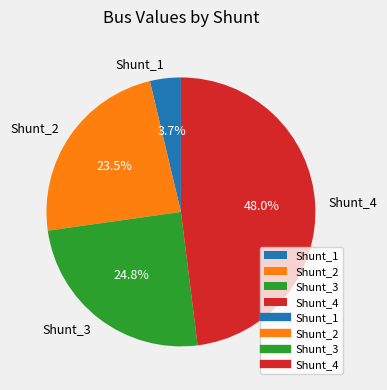

Does Shunt_3 represent more than half of the total?

No